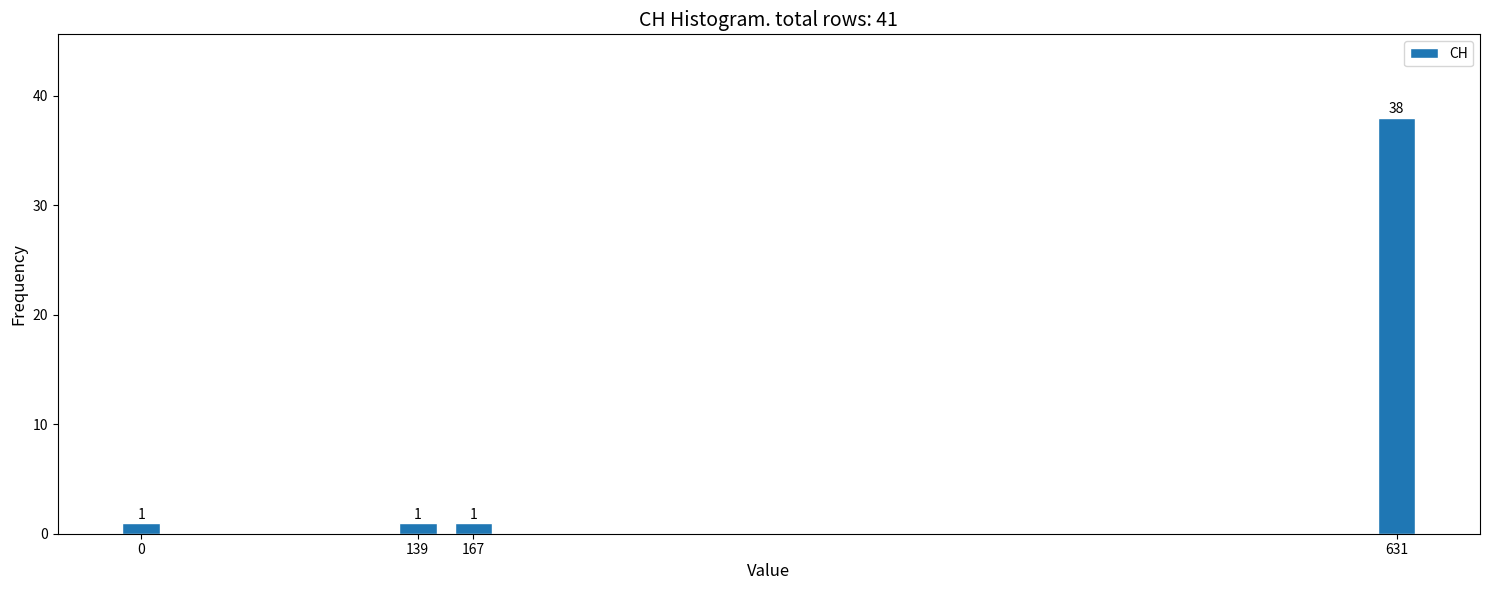

Reading left to right, list all the values displayed in this chart.

1	1	1	38